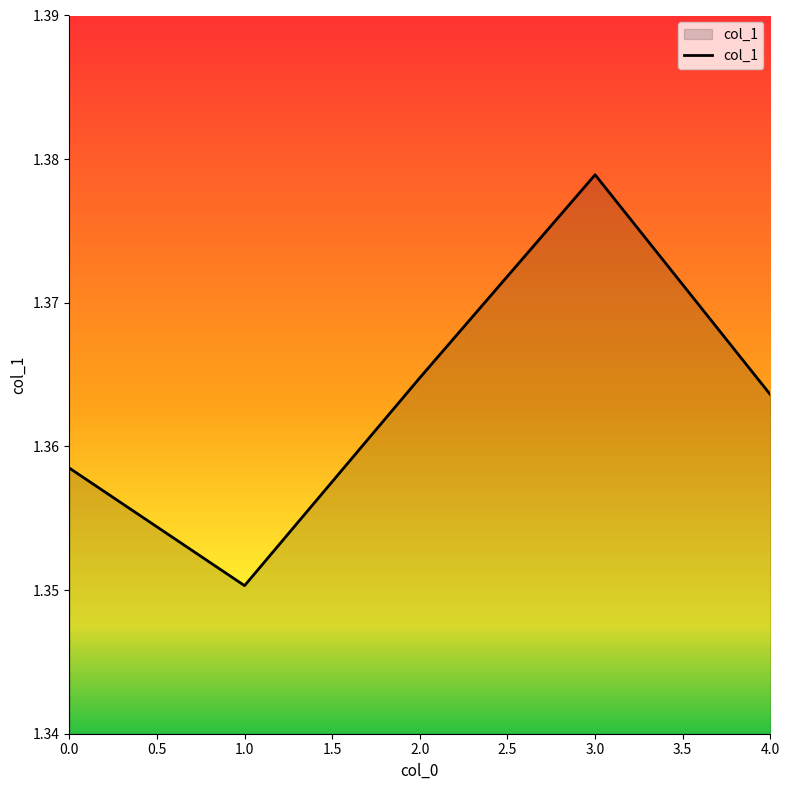

Which category has the highest value across all series?

3.0